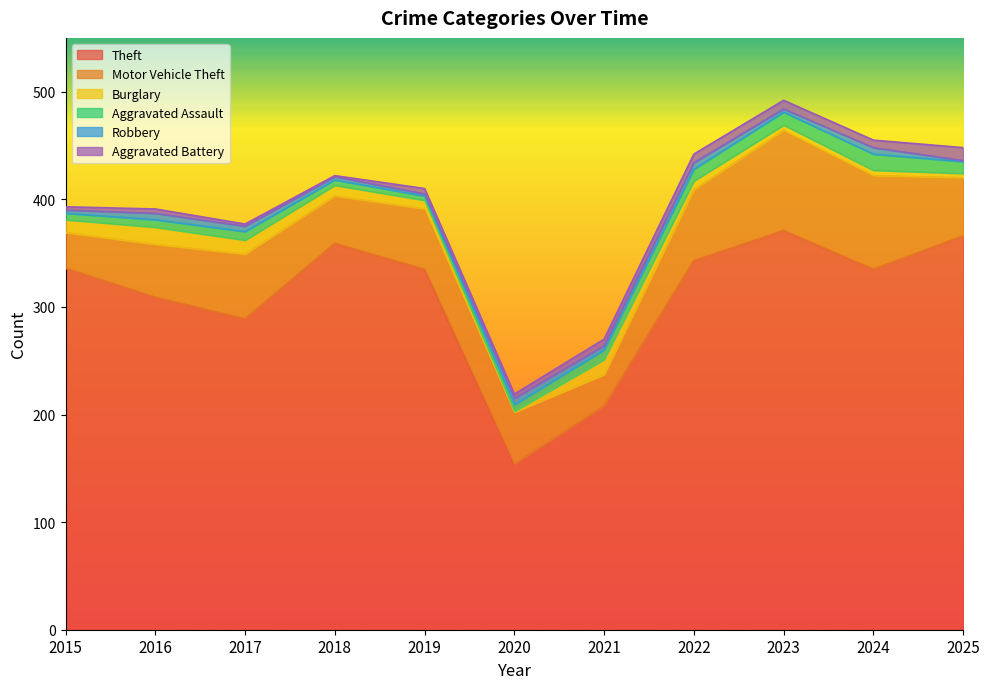

What are all the series names shown in the legend?

Theft, Motor Vehicle Theft, Burglary, Aggravated Assault, Robbery, Aggravated Battery